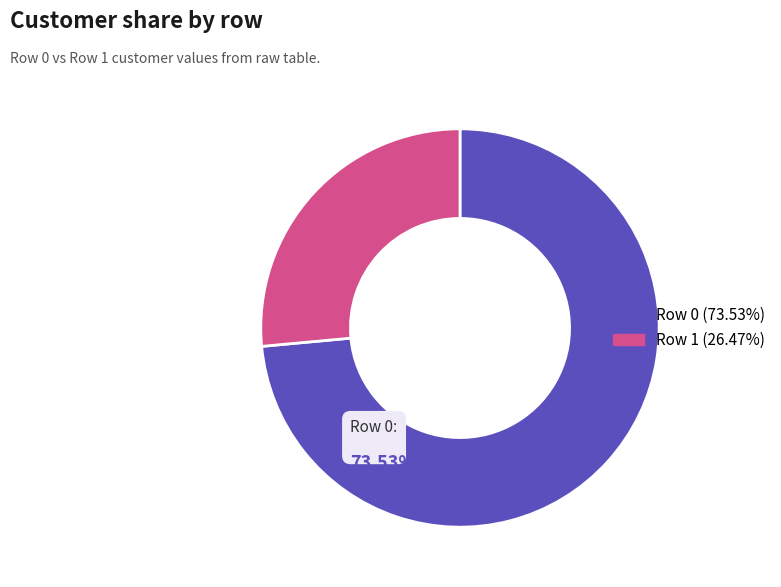

Is there a majority slice in this chart?

Yes